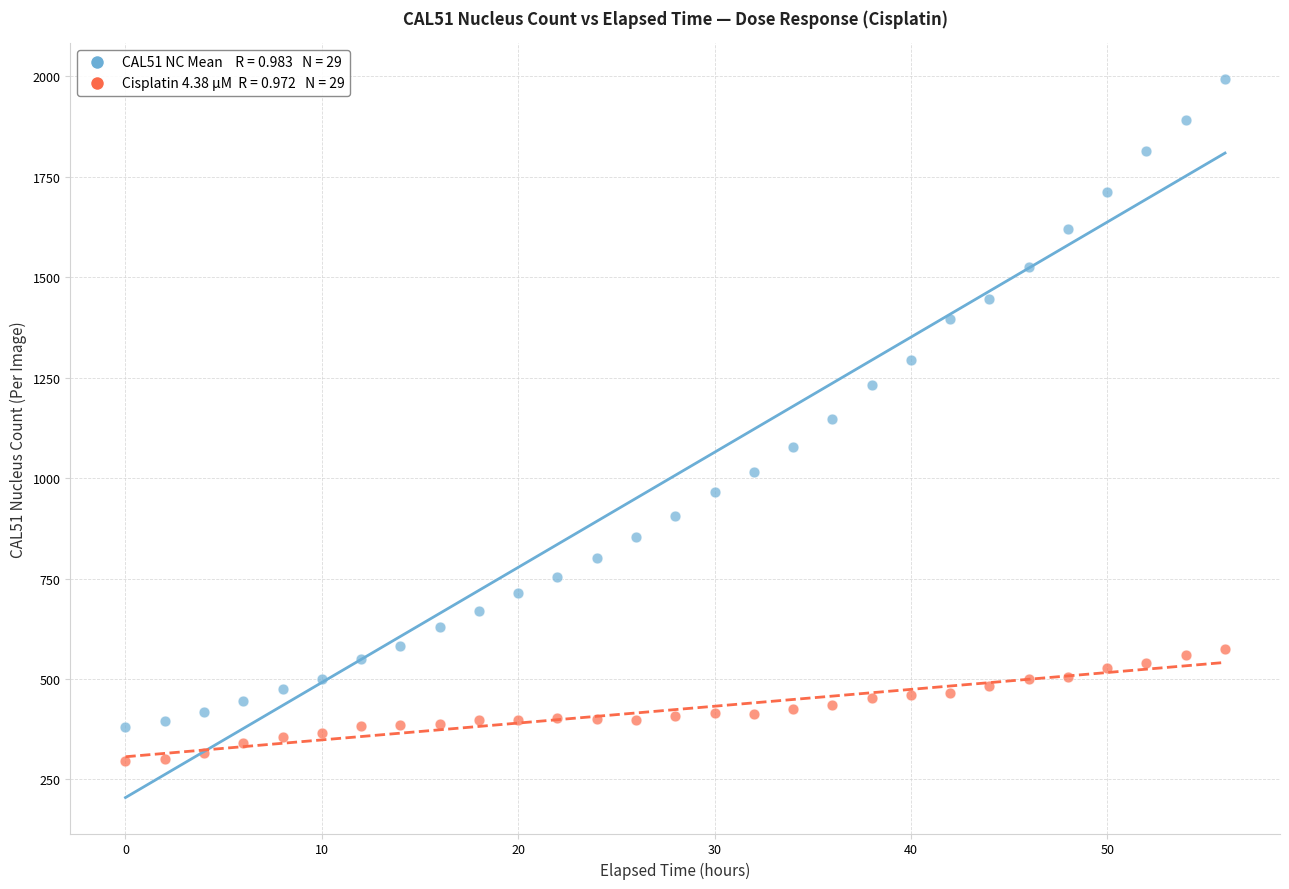

Across all data points, what is the range of Y values (max minus min)?

1698.7